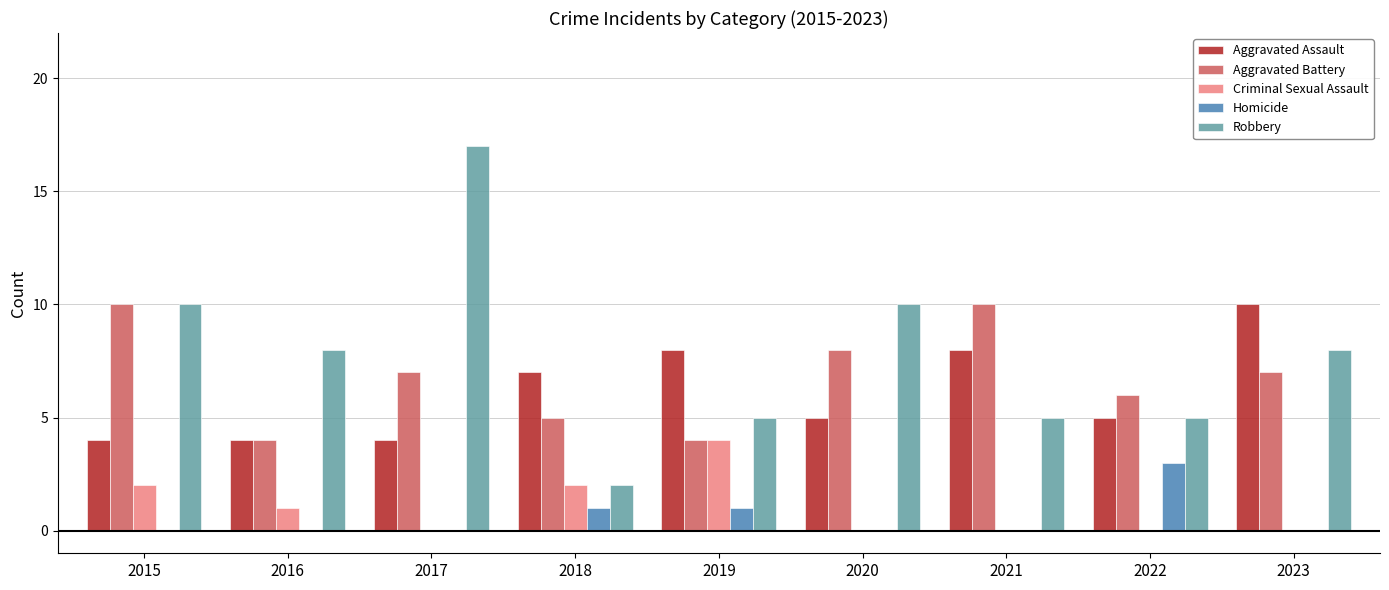

At which category does the chart reach its peak across all series?

2017